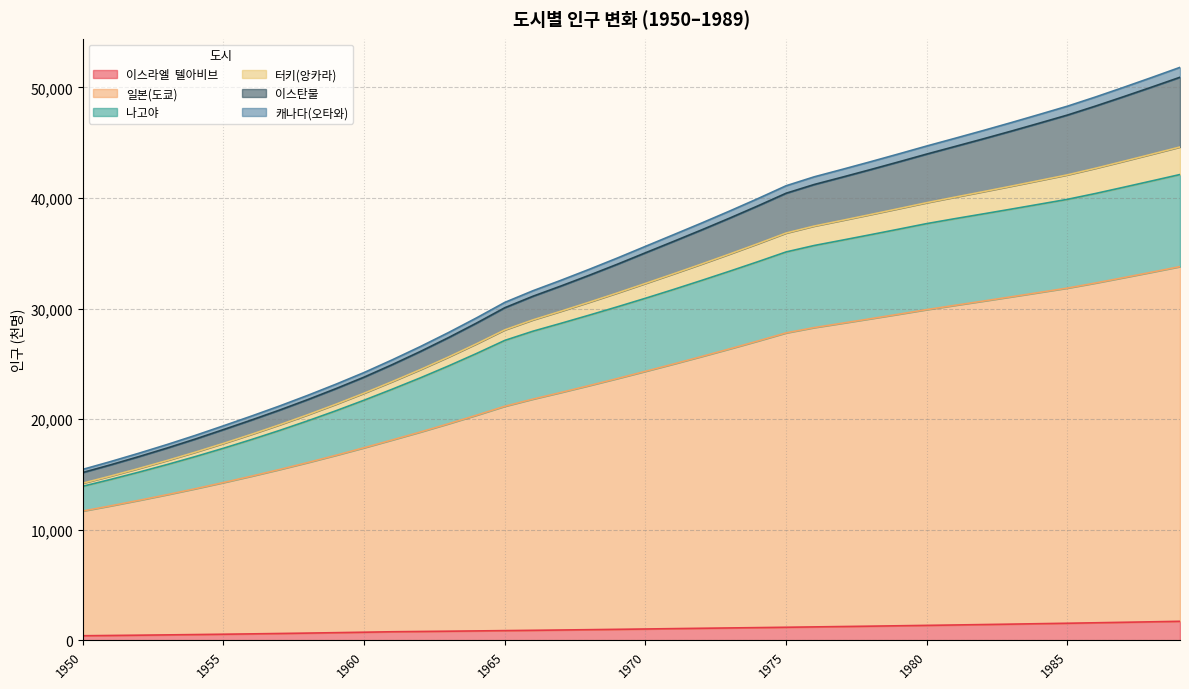

True or false: 나고야 has a value of 39876 at 1985.

True